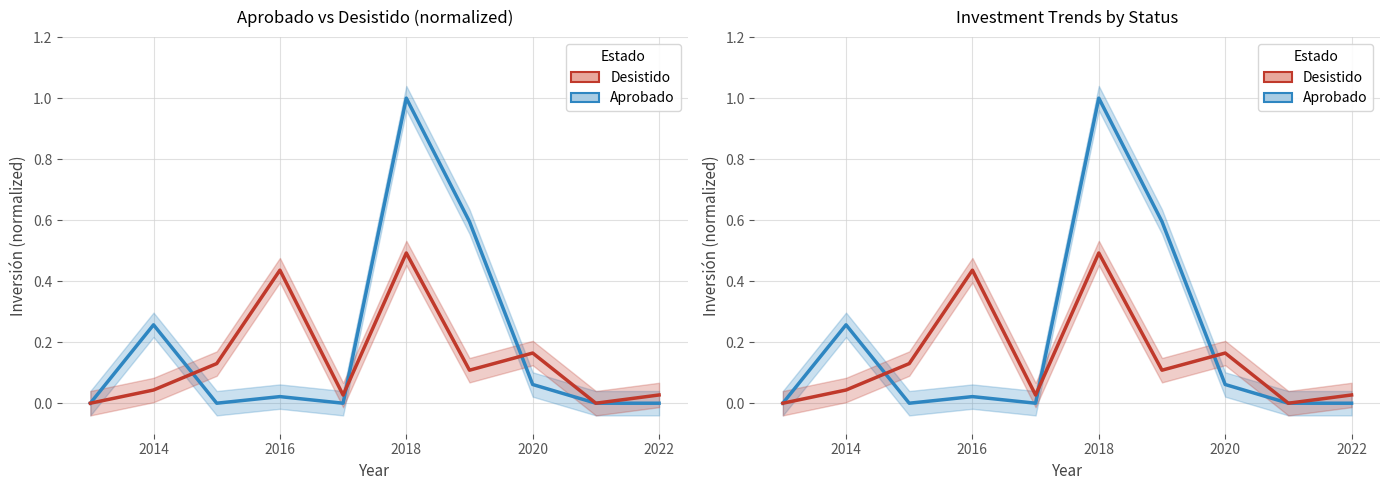

Is the value of Desistido at 8 greater than the value of Aprobado at 7?

No